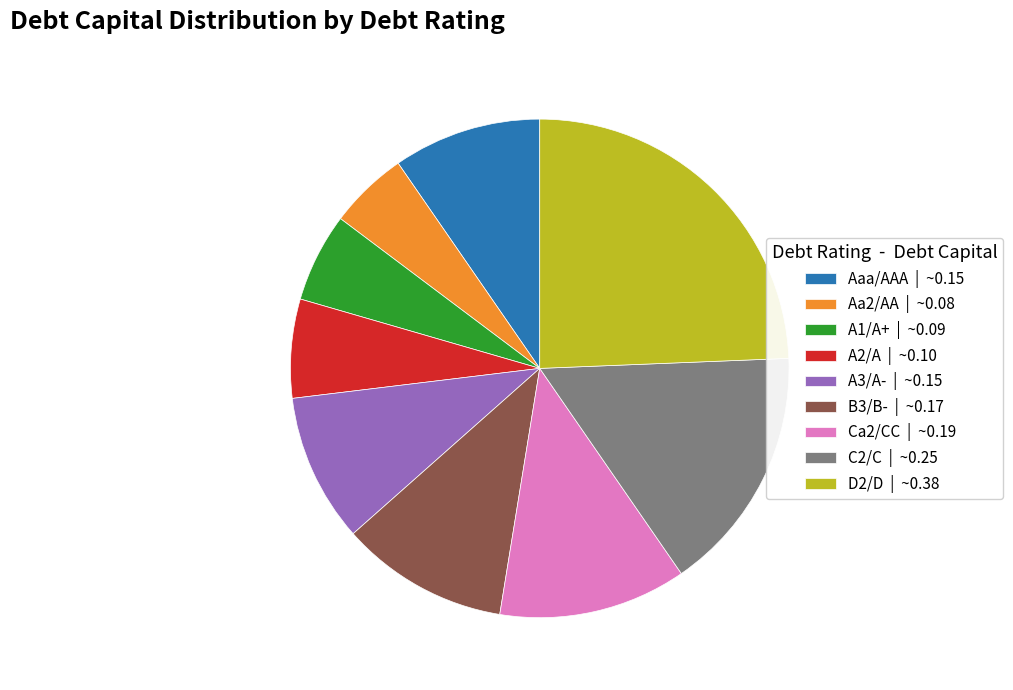

Between B3/B- | ~0.17 and D2/D | ~0.38, which is larger?

D2/D | ~0.38